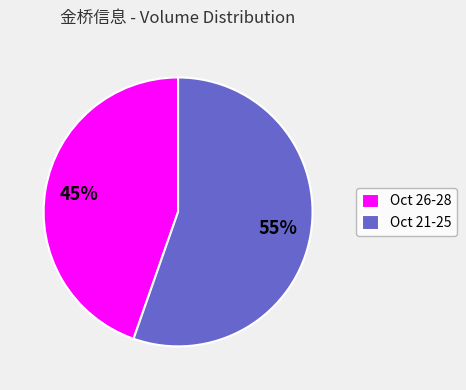

Which has a higher value, Oct 21-25 or Oct 26-28?

Oct 21-25